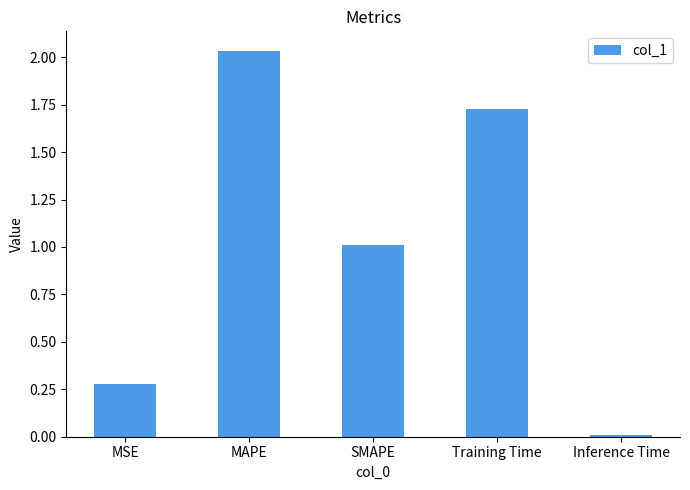

The value at MAPE is 3.1. True or false?

False